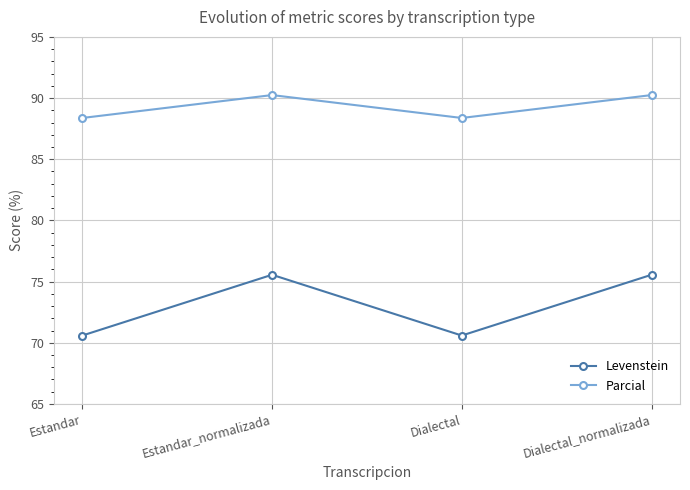

True or false: Levenstein and Parcial cross at least once.

False